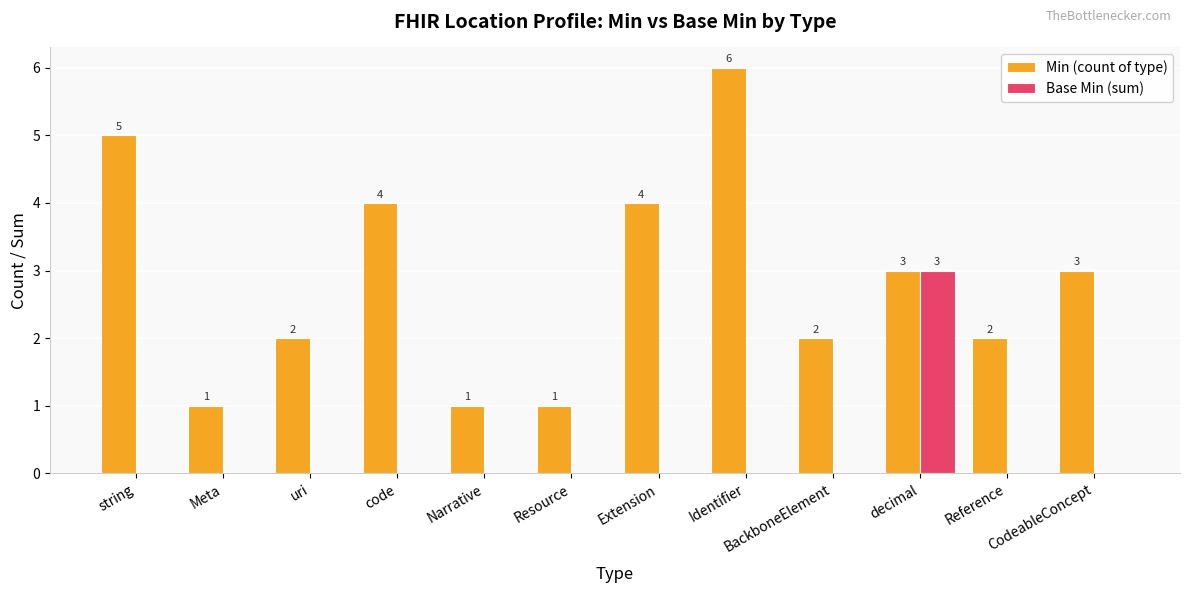

Is it true that Min (count of type) equals 1 at uri?

False